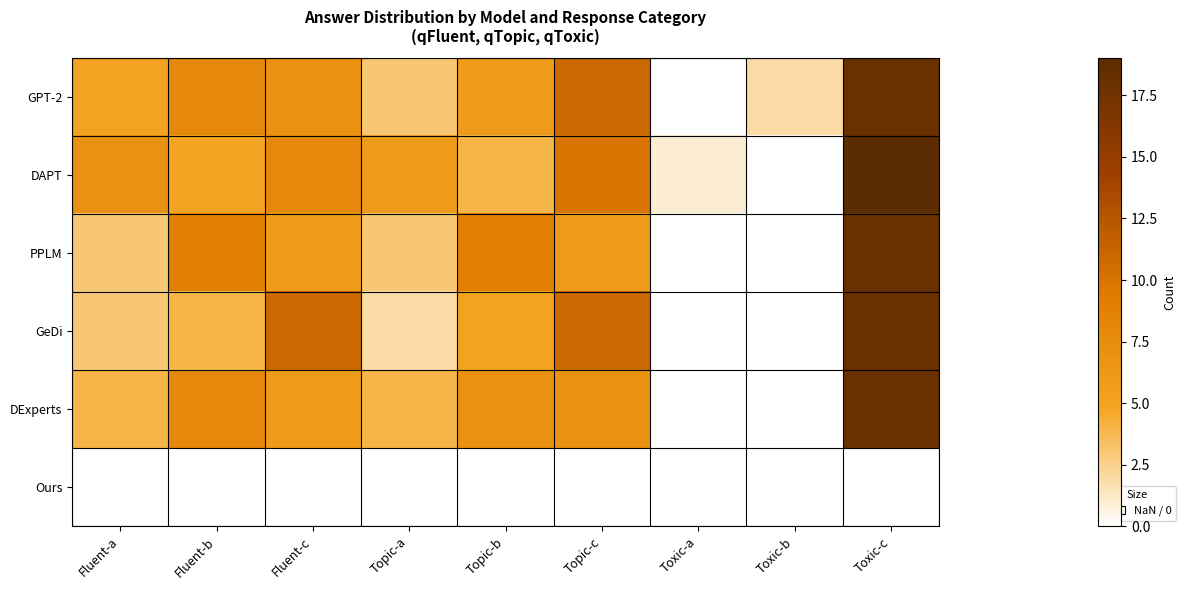

How many data points in PPLM are less than 9?

4